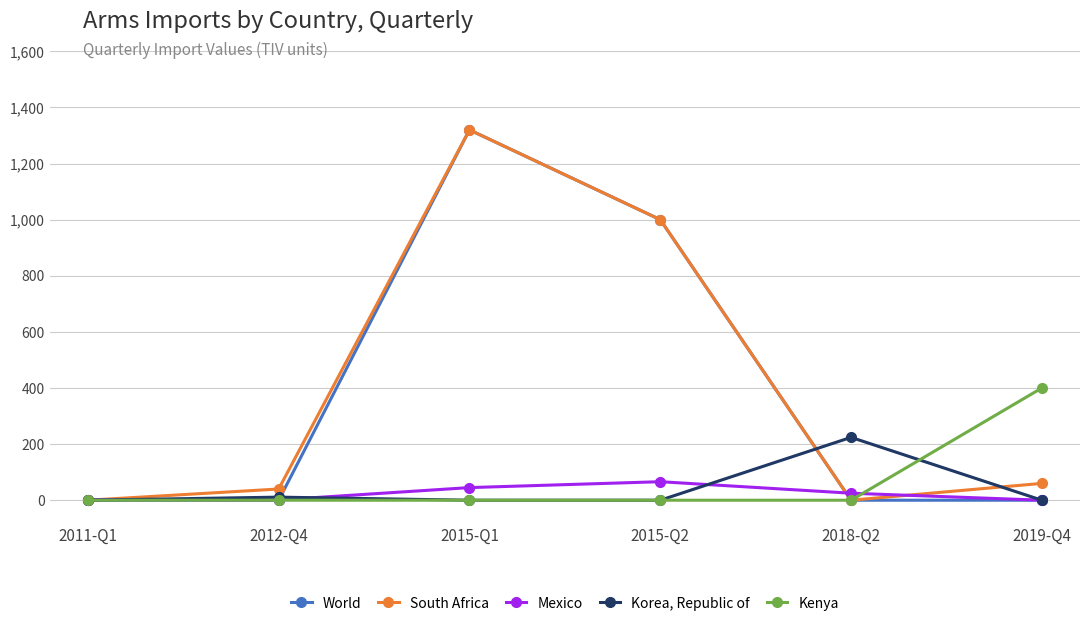

What is the label of the 4th point from the right?

2015-Q1